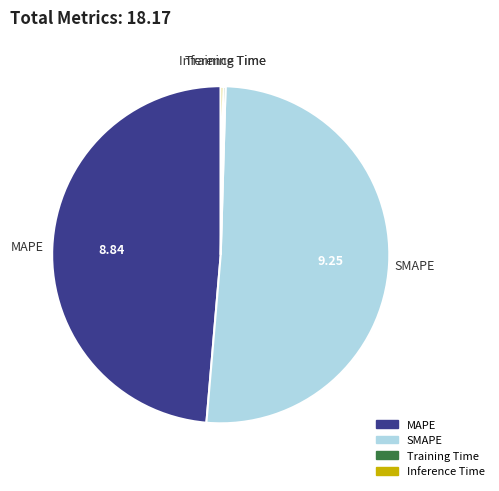

Is there any slice that represents more than half of the pie?

Yes